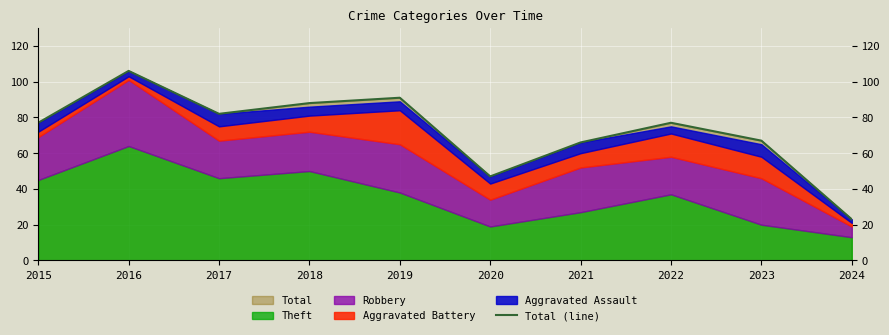

True or false: the data has more than 1 interior local peaks.

True